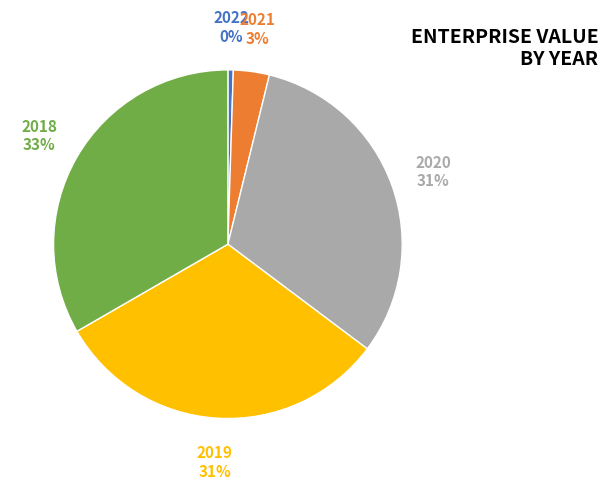

Combined, do 2021 and 2020 account for over 50%?

No